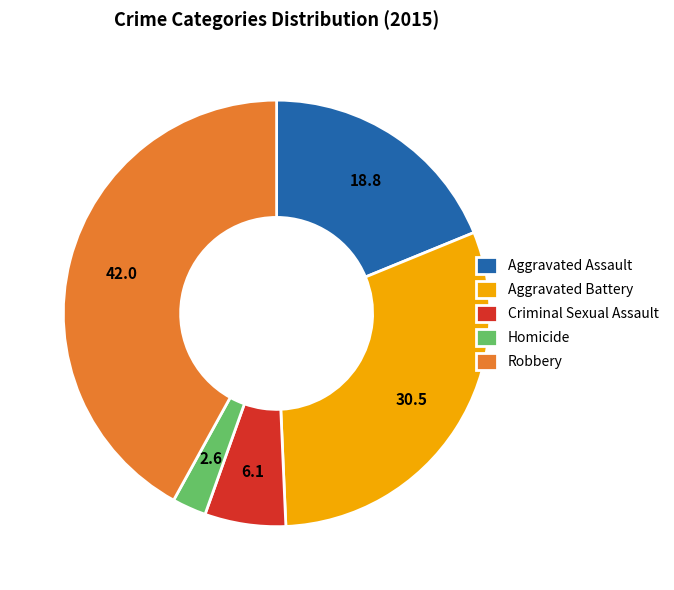

Does Robbery represent more than half of the total?

No